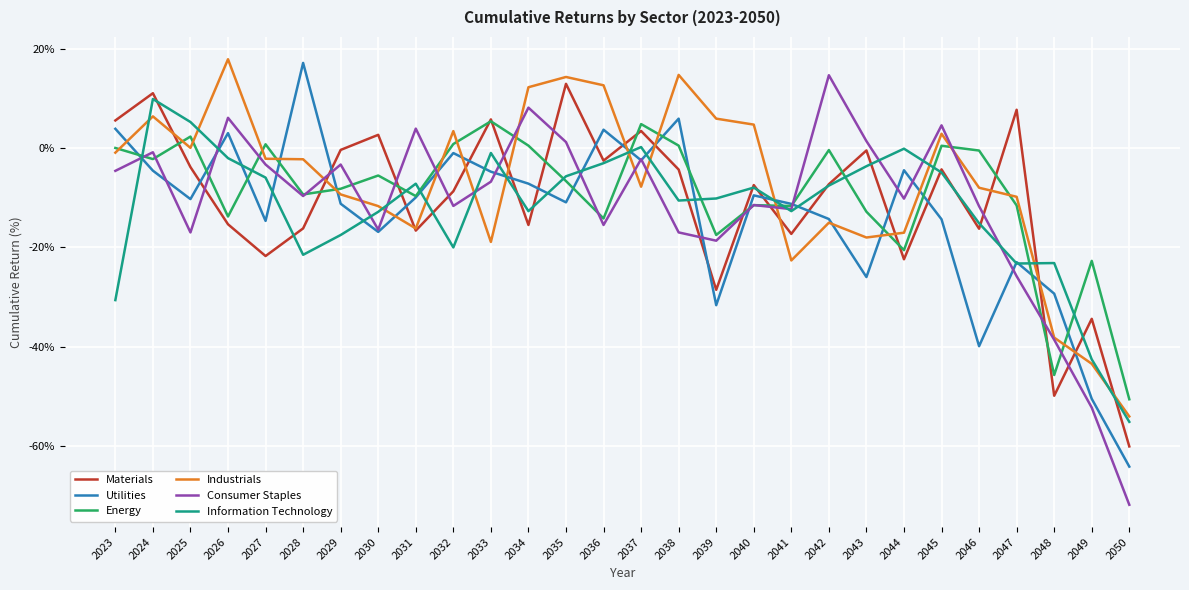

The Information Technology series shows -9.8 at 2023. True or false?

False